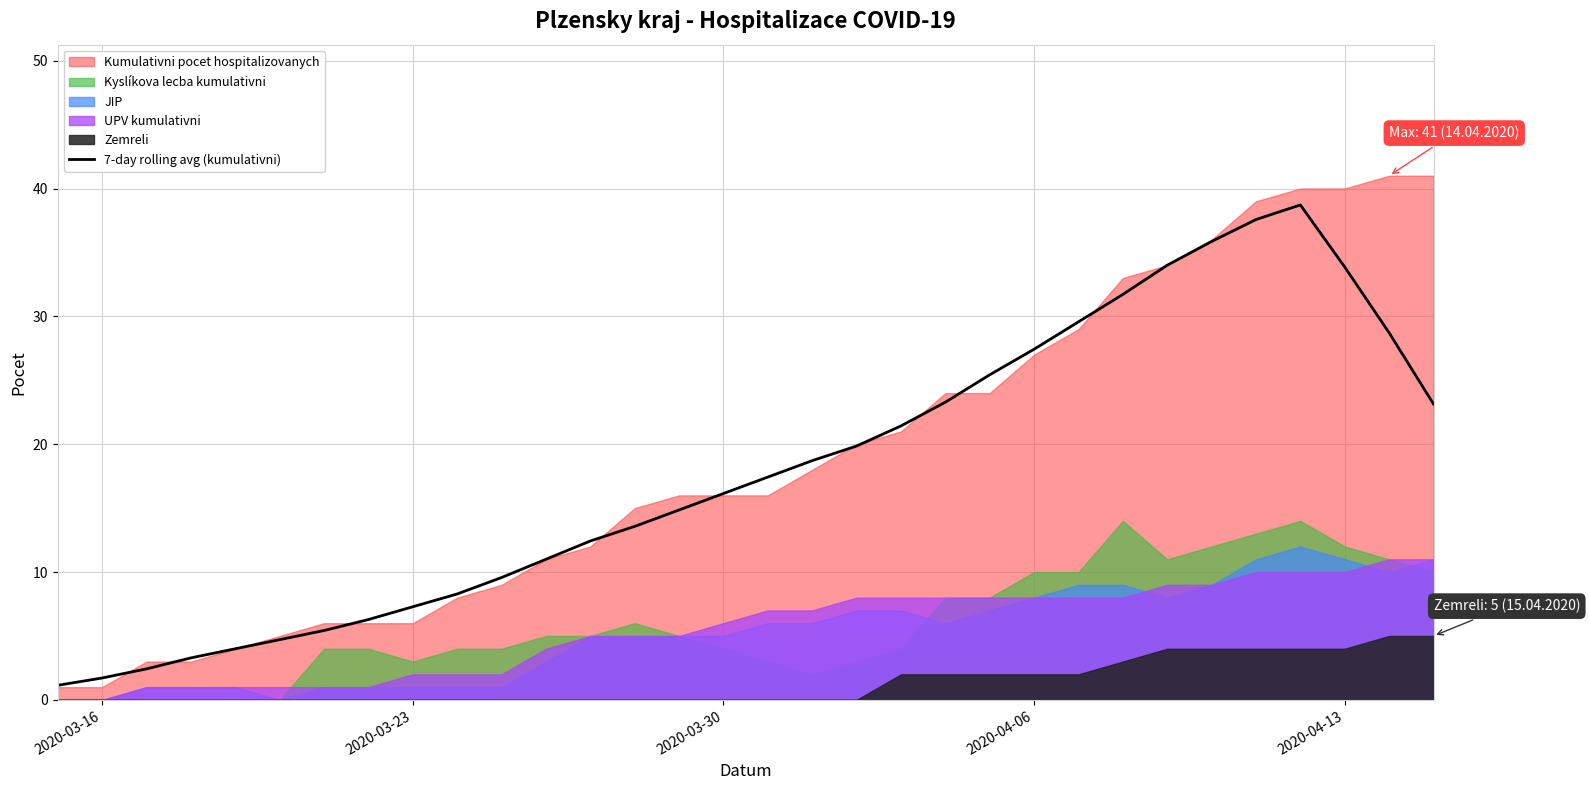

Is it true that the value at 2020-04-06 is 10.9?

False